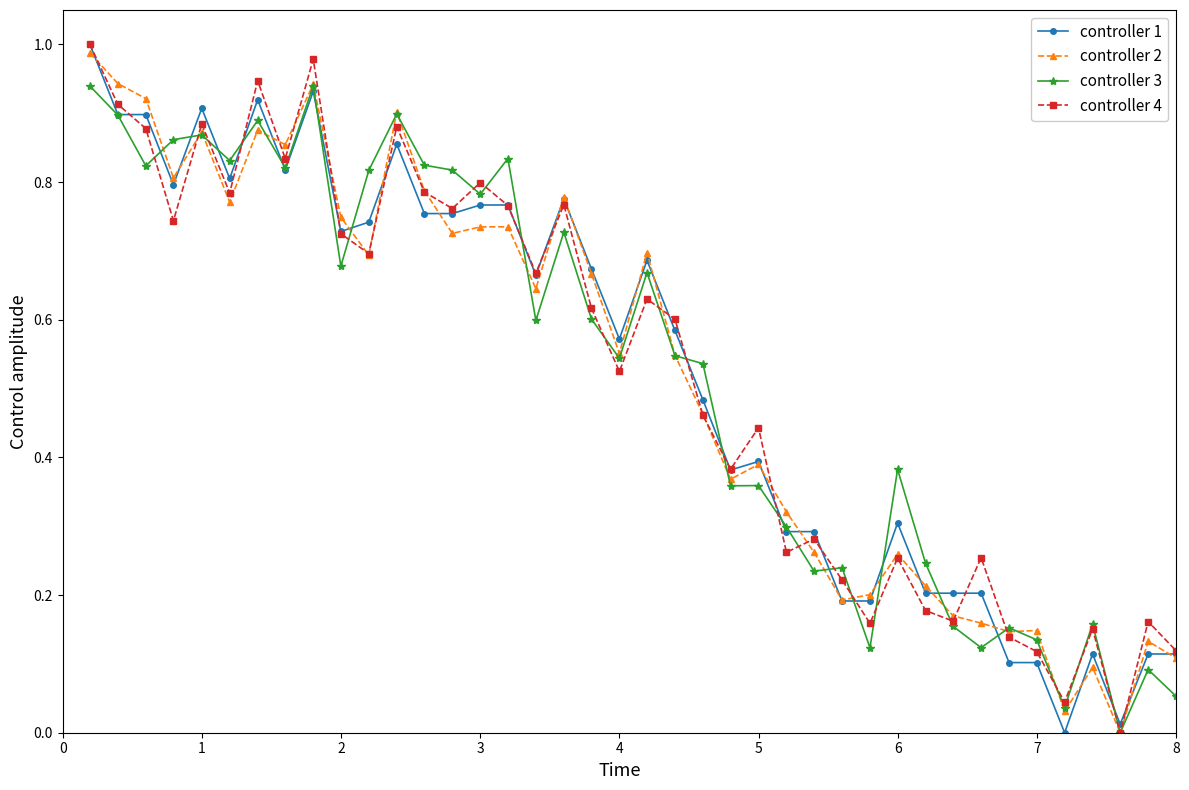

True or false: controller 4 has more than 1 points higher than both neighbors.

True